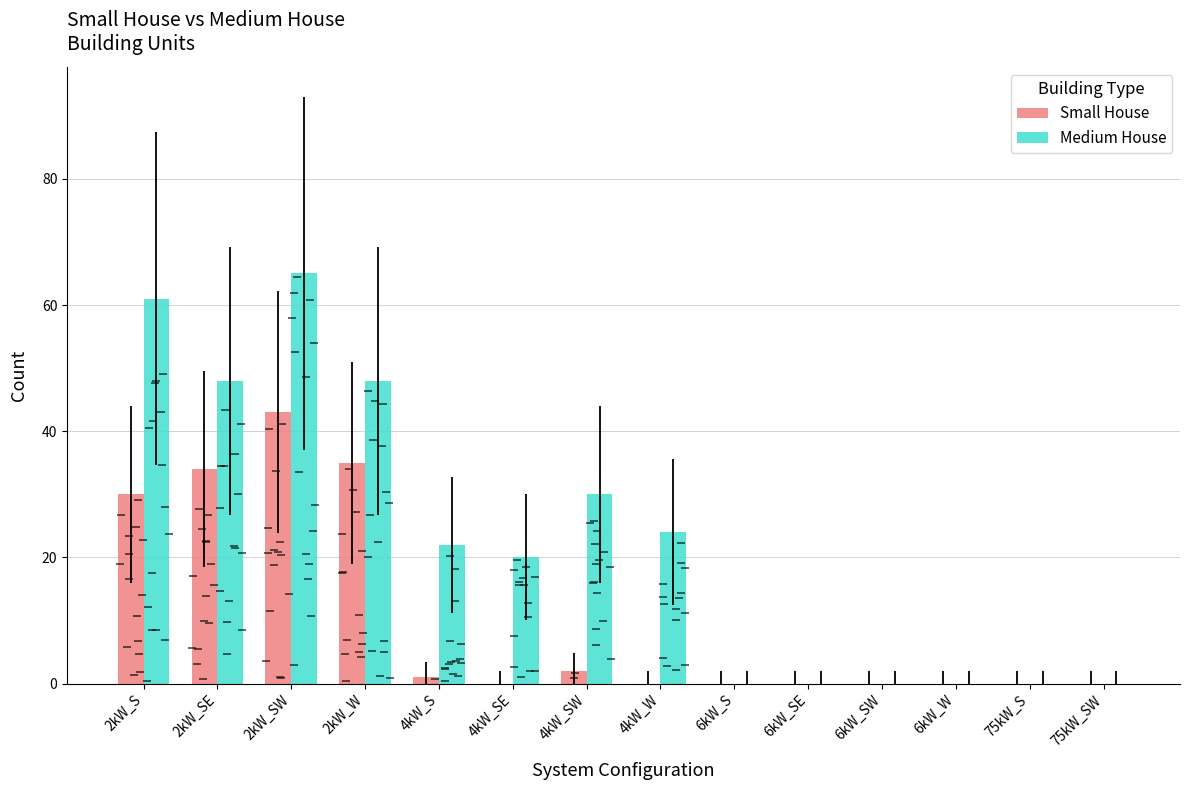

What is the label of the 10th bar from the right?

4kW_S